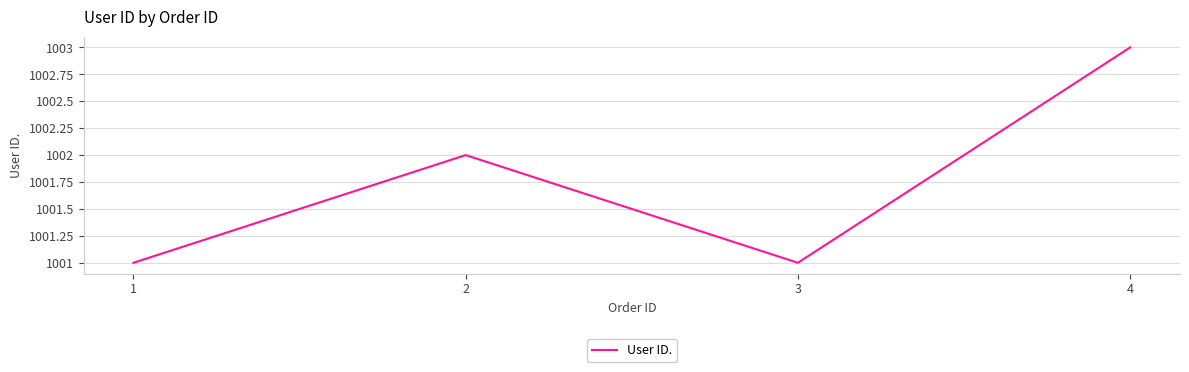

Reading right to left, extract all data points from this chart.

4=1003	3=1001	2=1002	1=1001